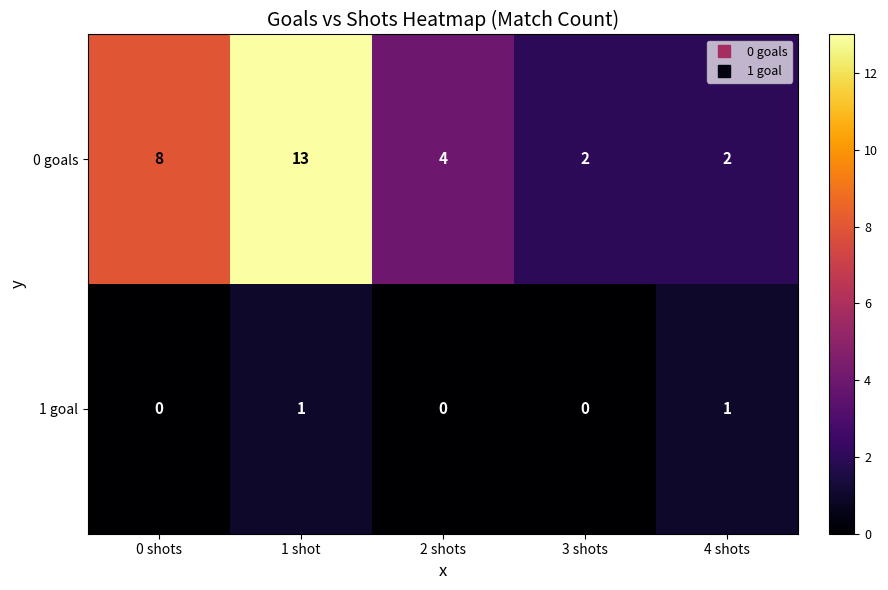

What is the difference between the highest and lowest values at 0 shots?

8